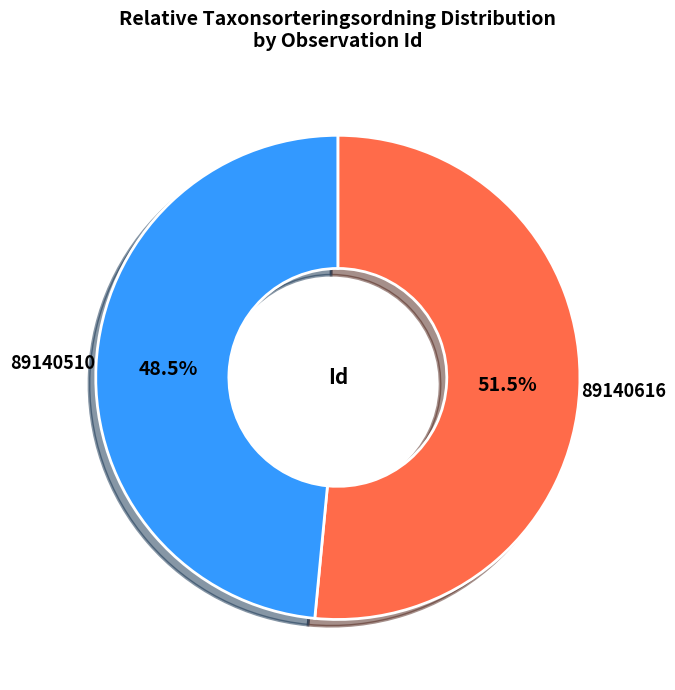

Which slice is the largest?

89140616